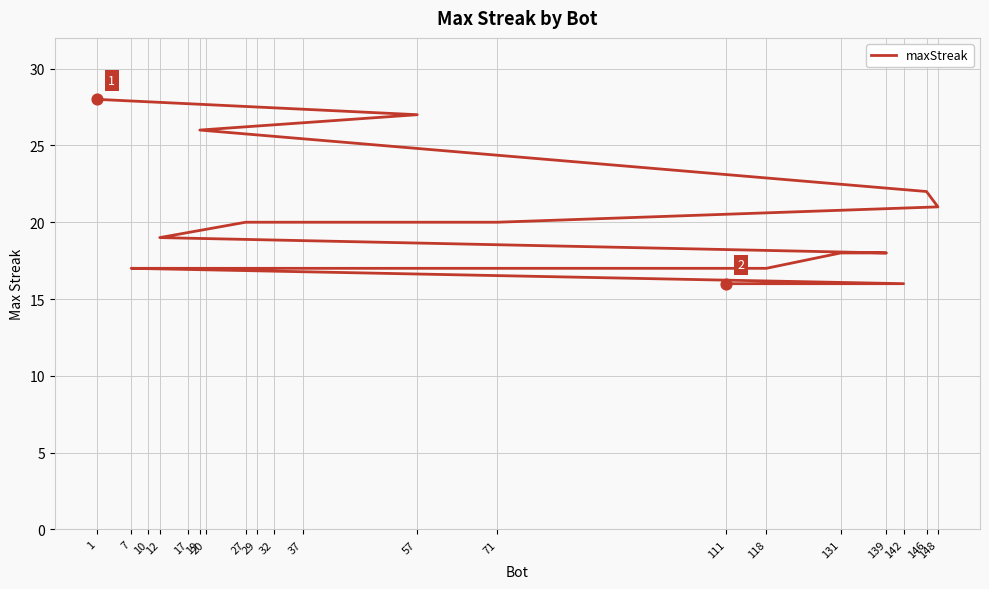

Between 118 and 12, which is larger?

12